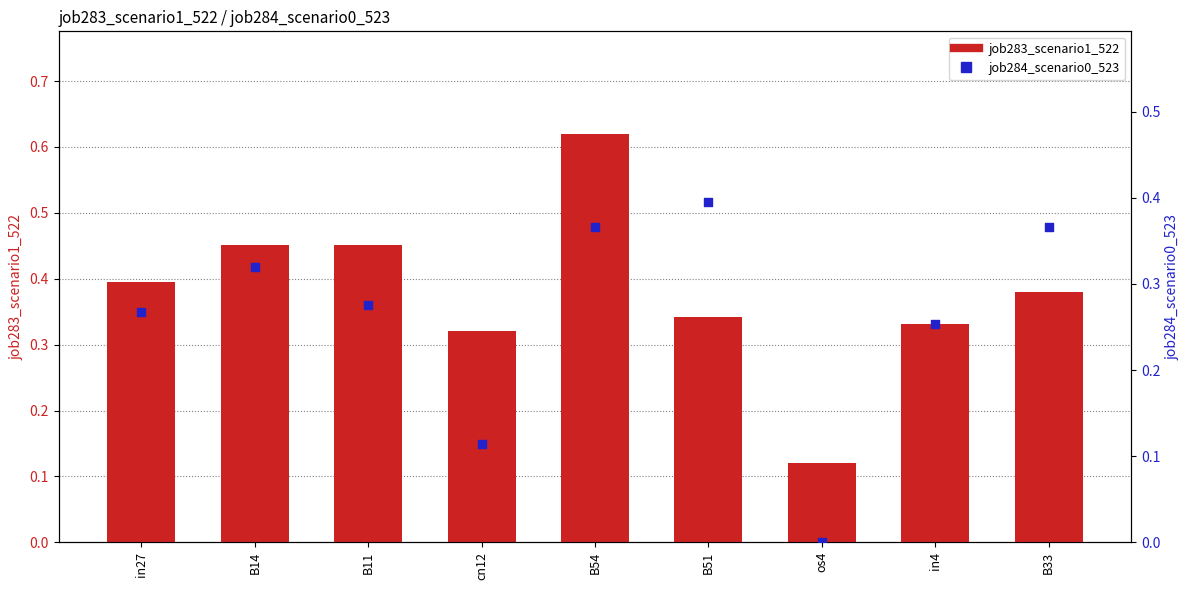

Is the value of job284_scenario0_523 at cn12 greater than the value of job283_scenario1_522 at B33?

No